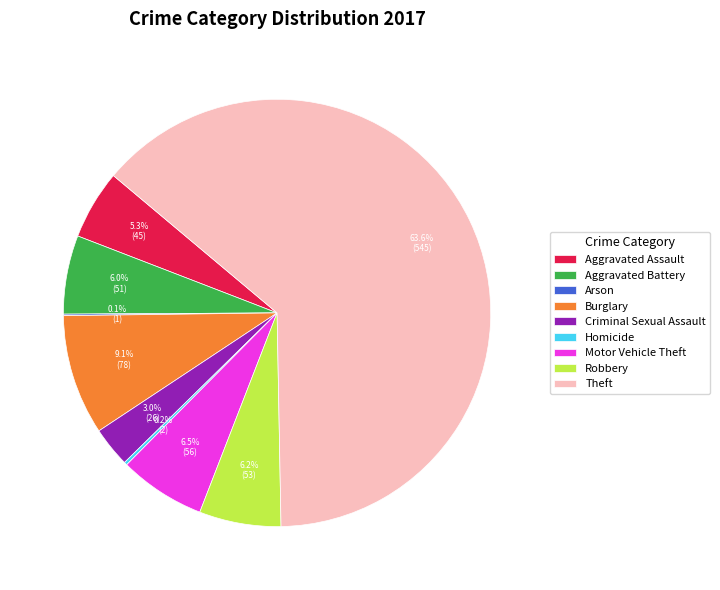

The Robbery slice represents 1% of the pie. True or false?

False